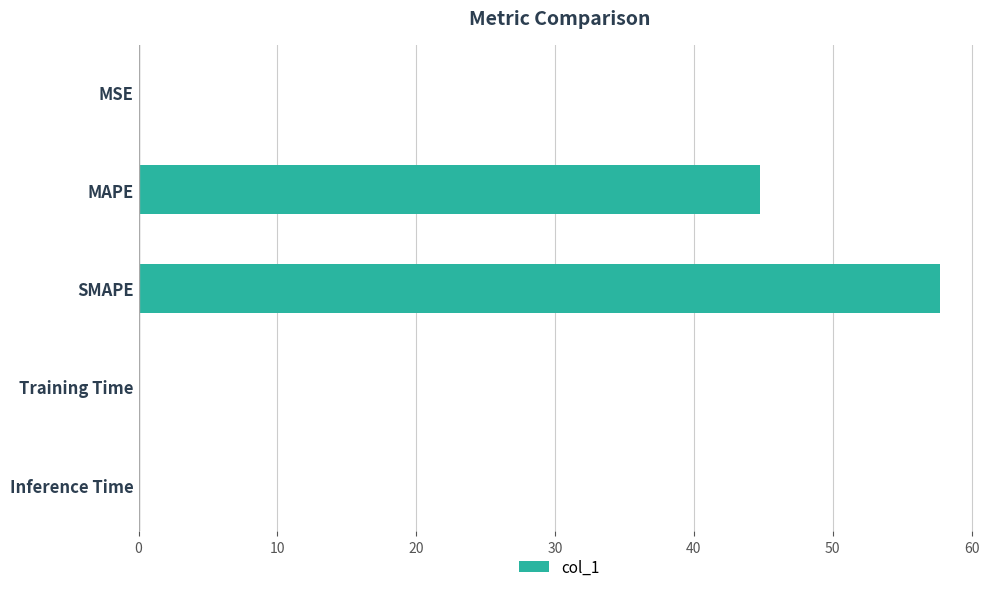

Is it true that the value at MSE is 0.0?

True